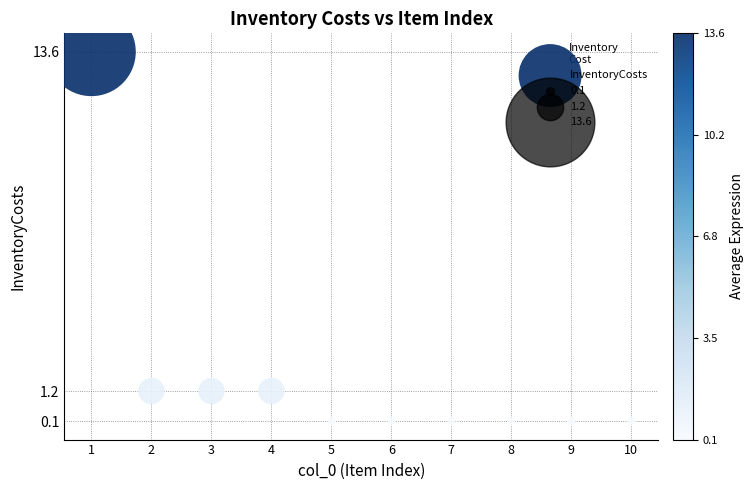

What is the average X value?

5.5